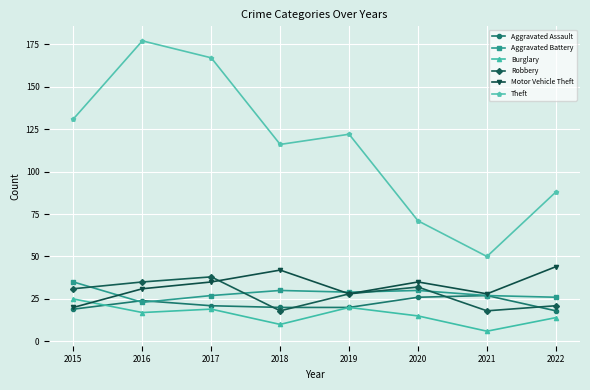

What is the difference between the highest and lowest values at 2021?

44